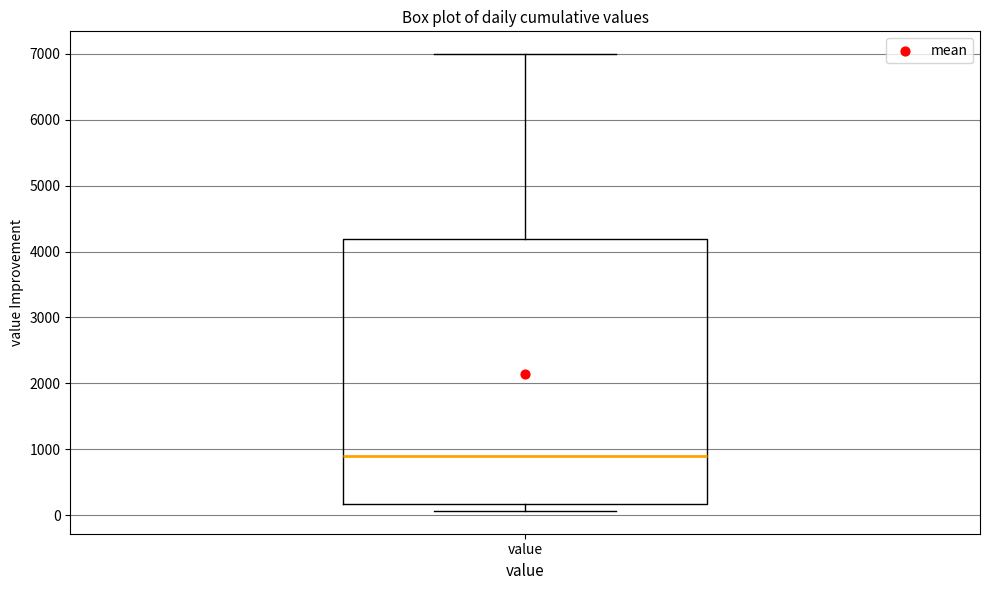

Transcribe this box plot: give where the median line is, the range the box spans, and where the two whiskers end, as read against the y-axis. The values are not printed on the chart, so give them approximately, as read against the axis.

median 900, box 200 to 4200, whiskers 100 to 7000